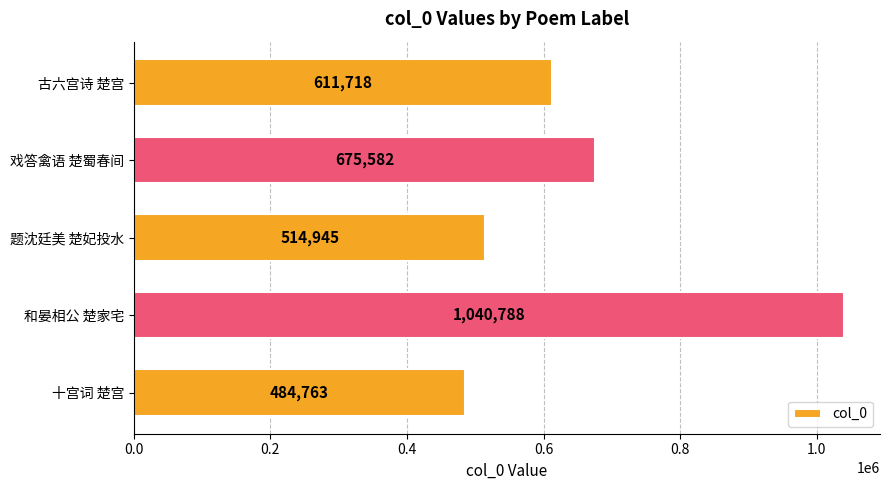

Where is the data nearest to the value 762775?

戏答禽语 楚蜀春间